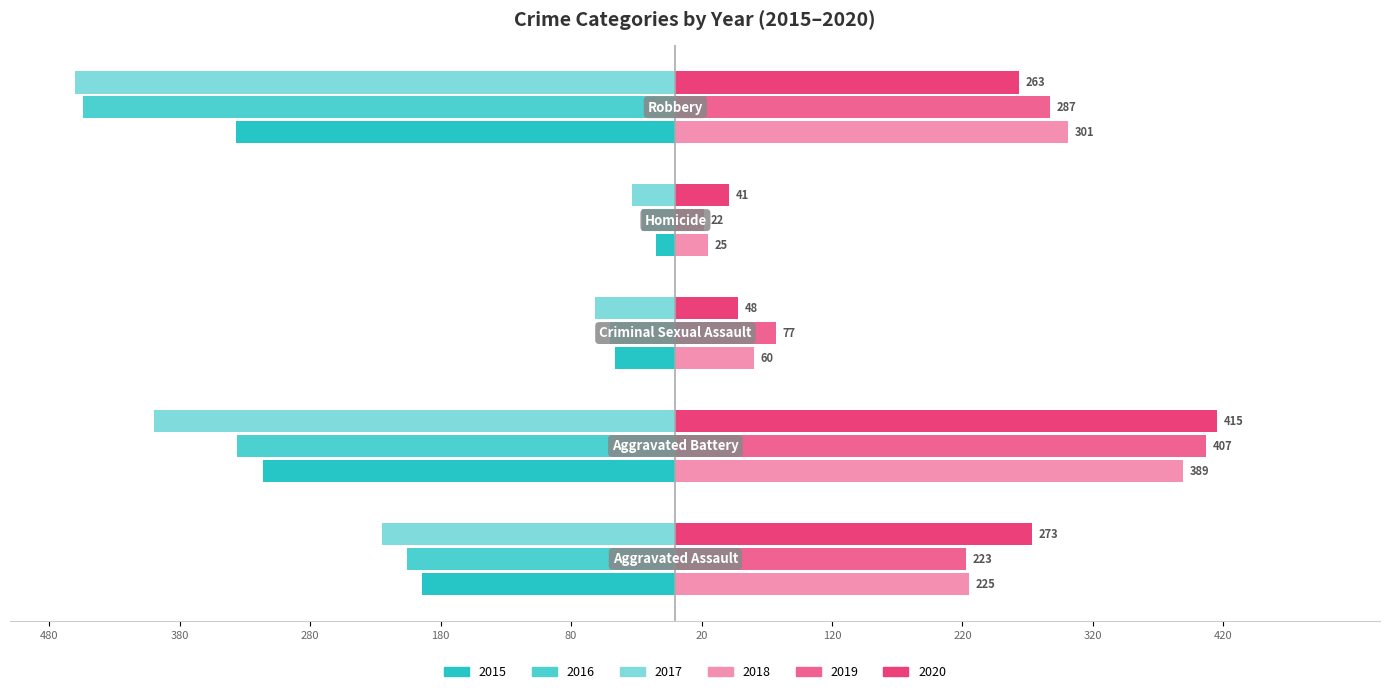

What is the sum of all 2017 values?

-1180